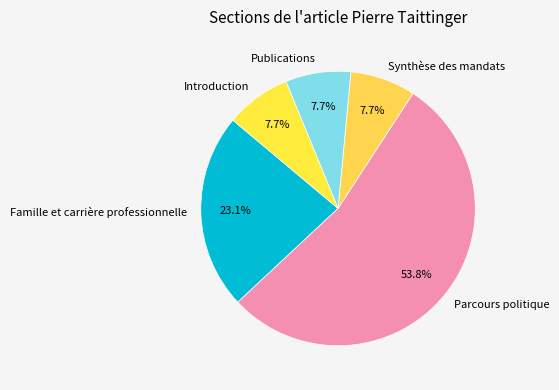

Which slice is the largest?

Parcours politique